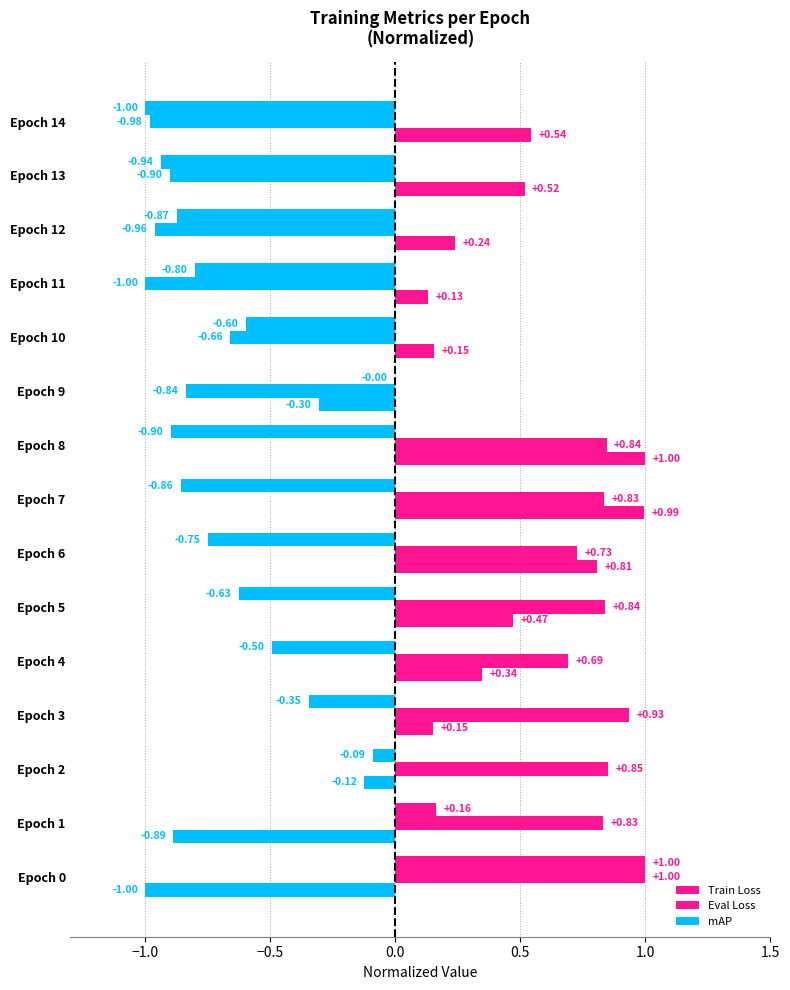

Which series has the largest total across all categories?

mAP